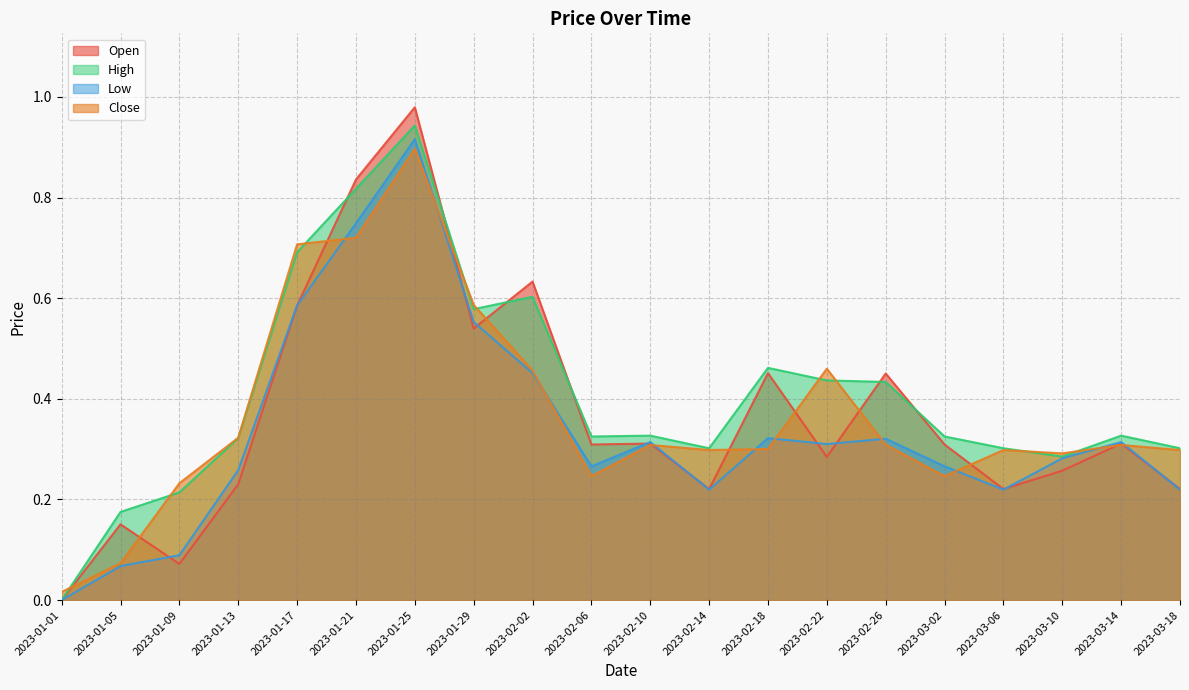

What is the greatest value displayed?

1.0